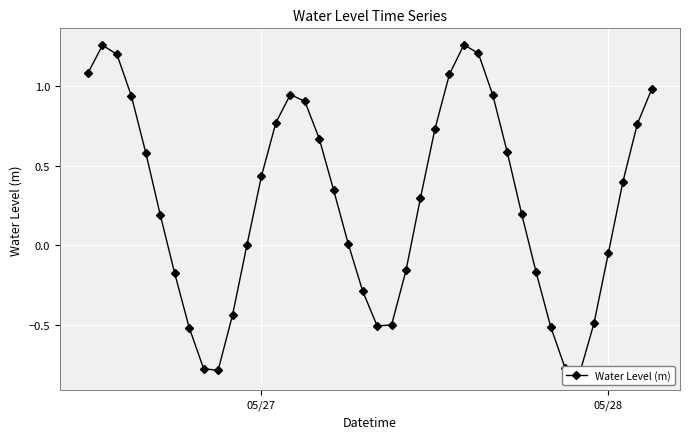

Does the chart display data point markers on the line(s)?

Yes